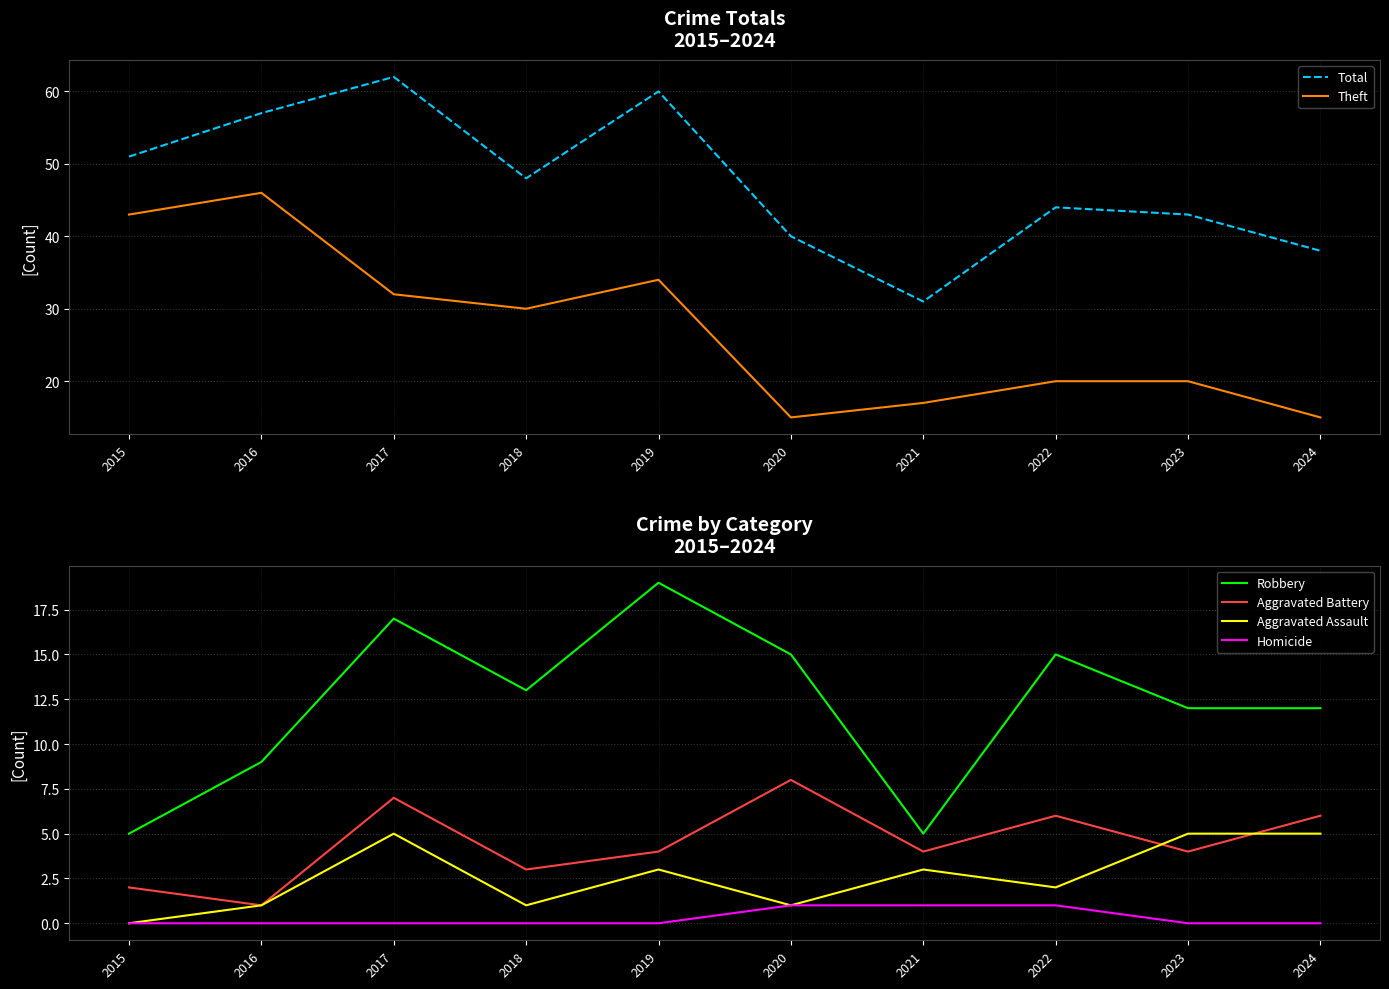

True or false: Robbery has a value of 9 at 2016.

True